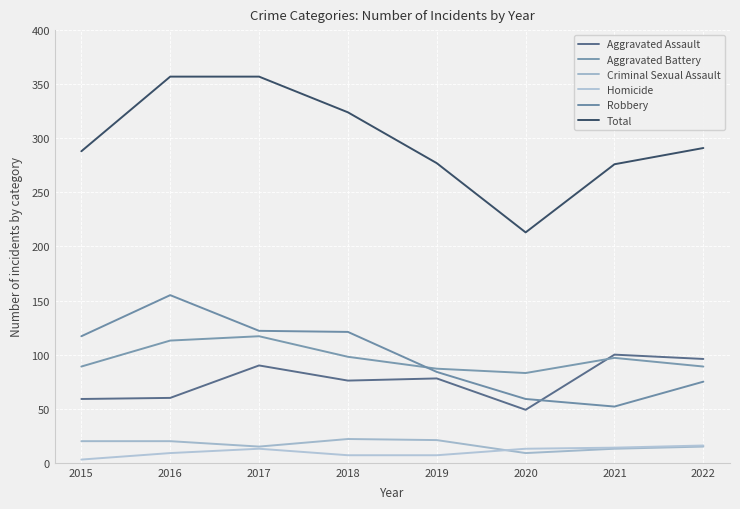

Which label corresponds to the smallest value in the chart?

2015